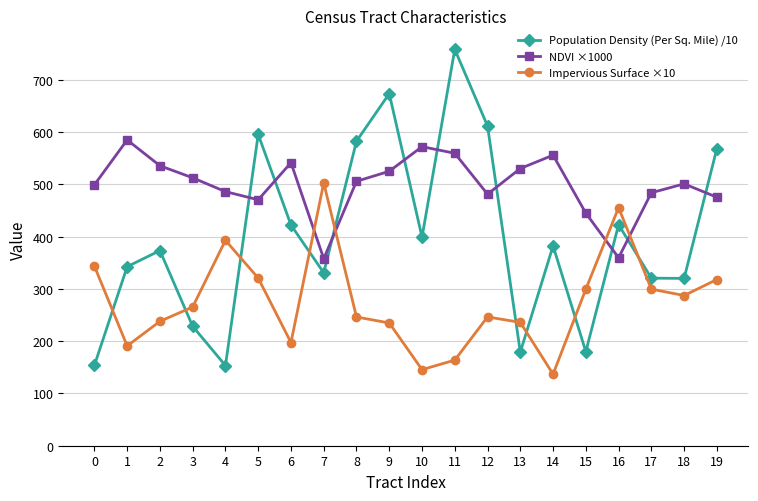

How many data points in Population Density (Per Sq. Mile) /10 are above 382?

10